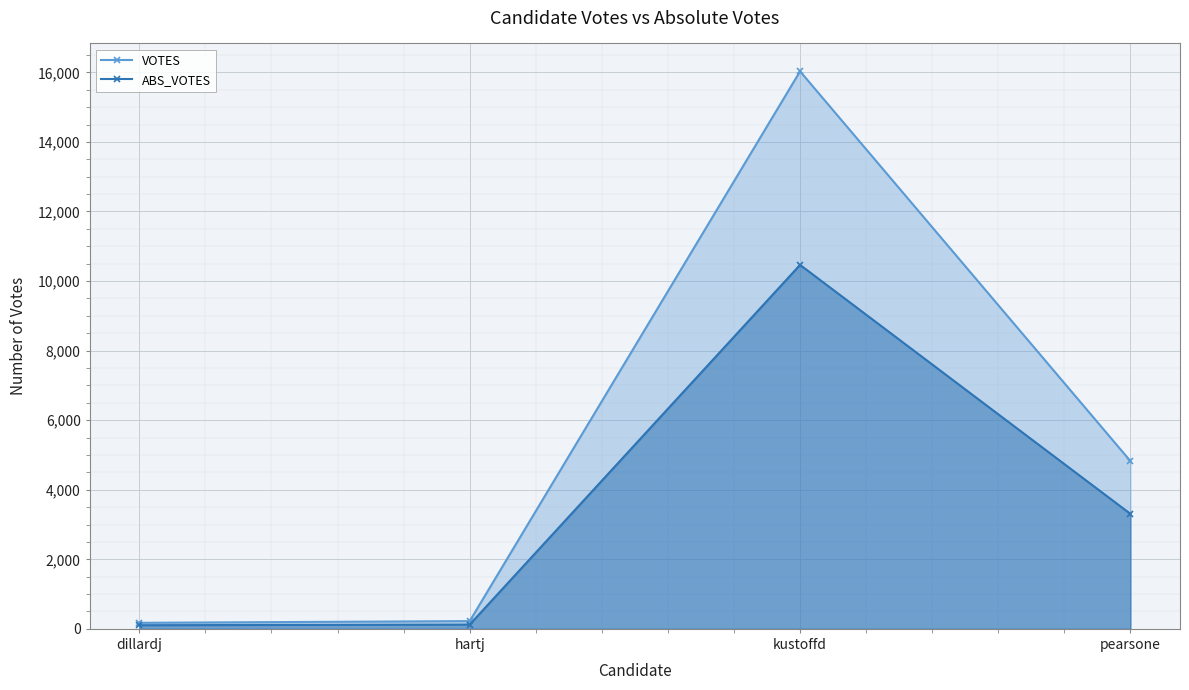

Is it true that ABS_VOTES equals 123 at hartj?

True